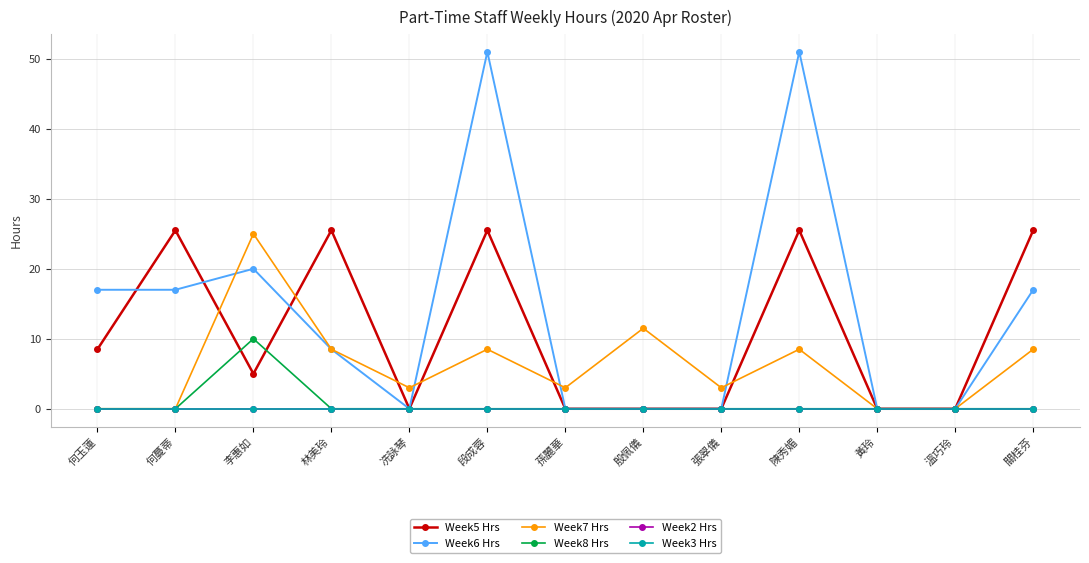

Which category has the highest value across all series?

段成蓉